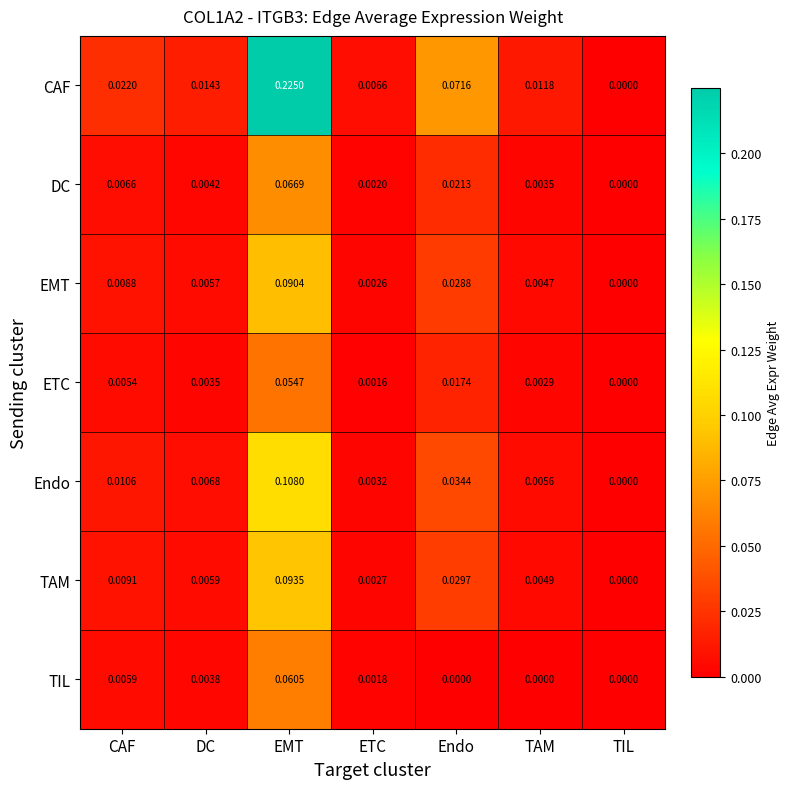

Which label corresponds to the largest value in the chart?

EMT